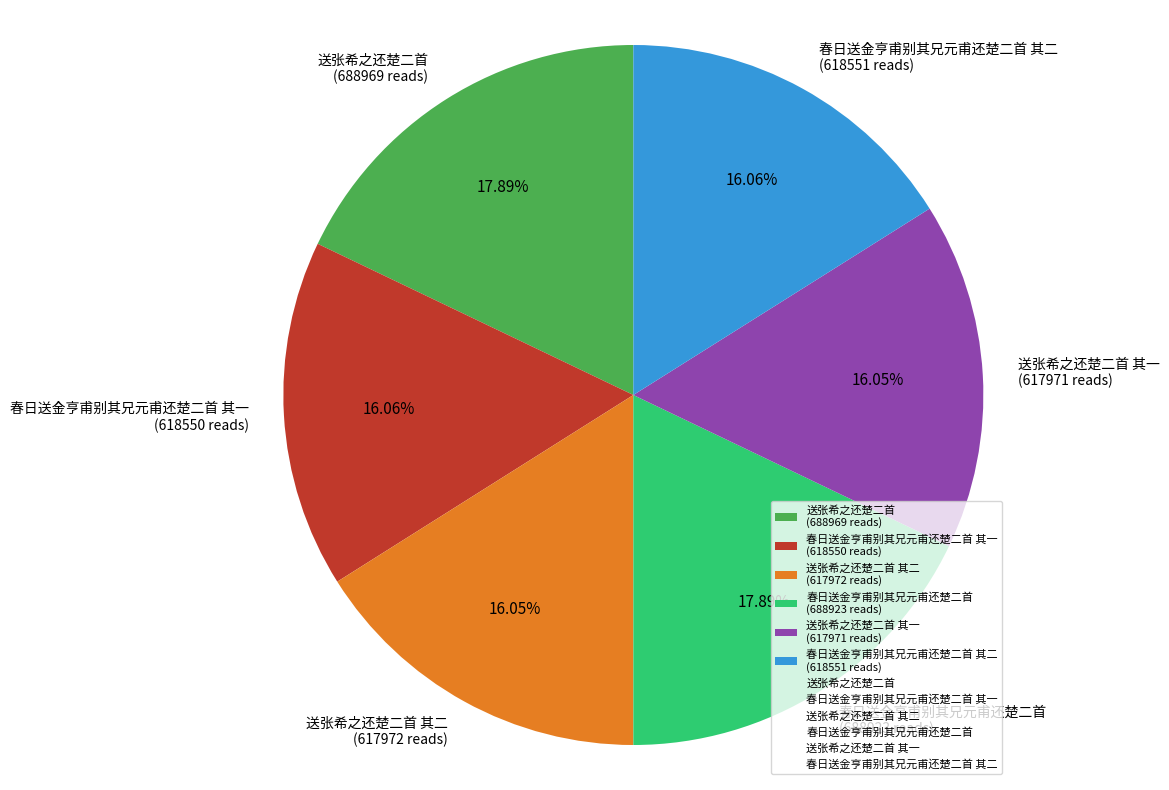

Is 送张希之还楚二首 其二 (617972 reads) the majority of the pie?

No